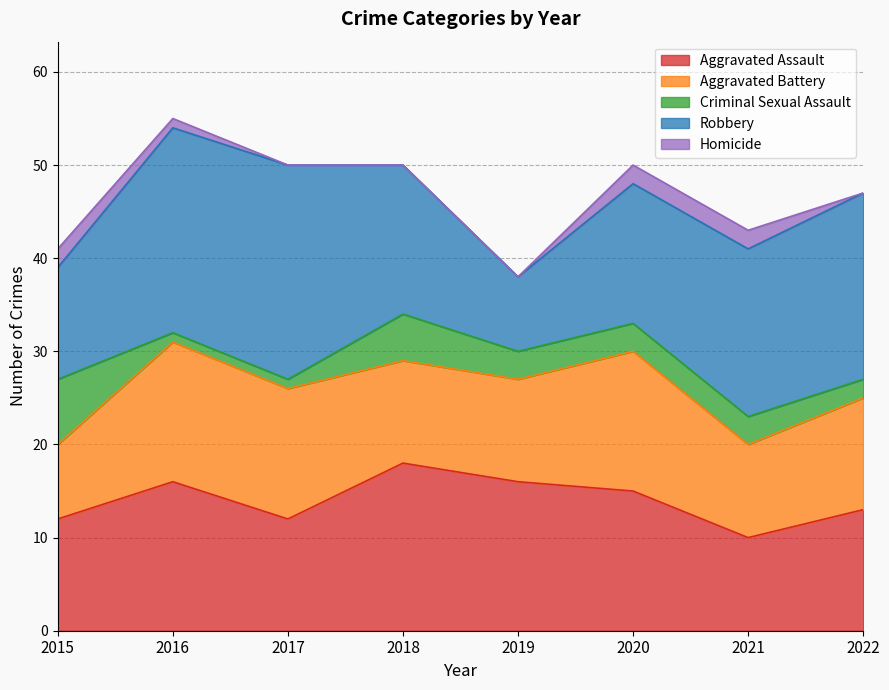

What is the difference between the maximum and minimum values in the Robbery series?

15